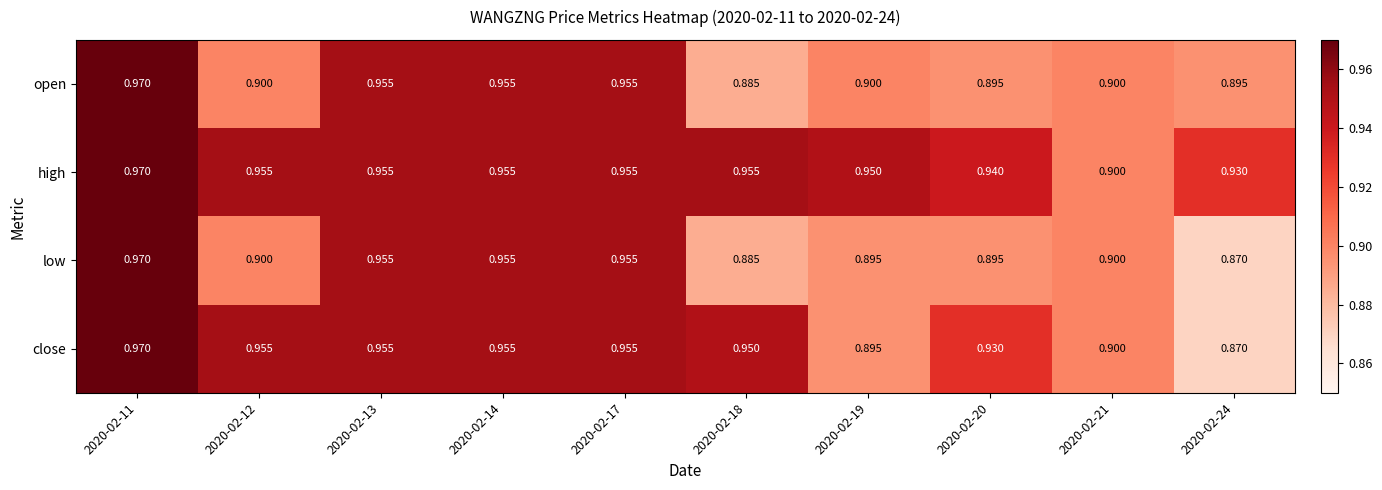

Which label corresponds to the largest value in the chart?

2020-02-11